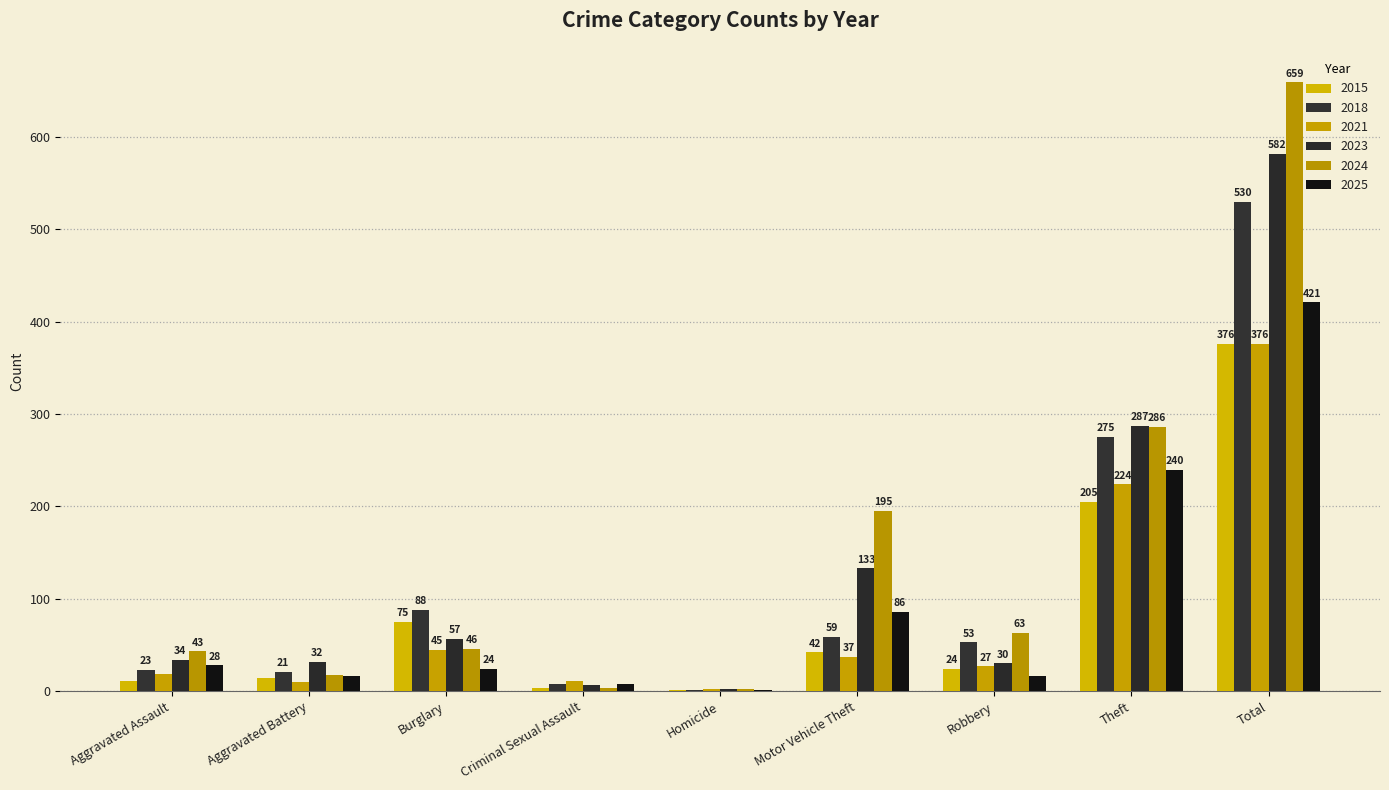

What is the difference between the highest and lowest values at Theft?

82